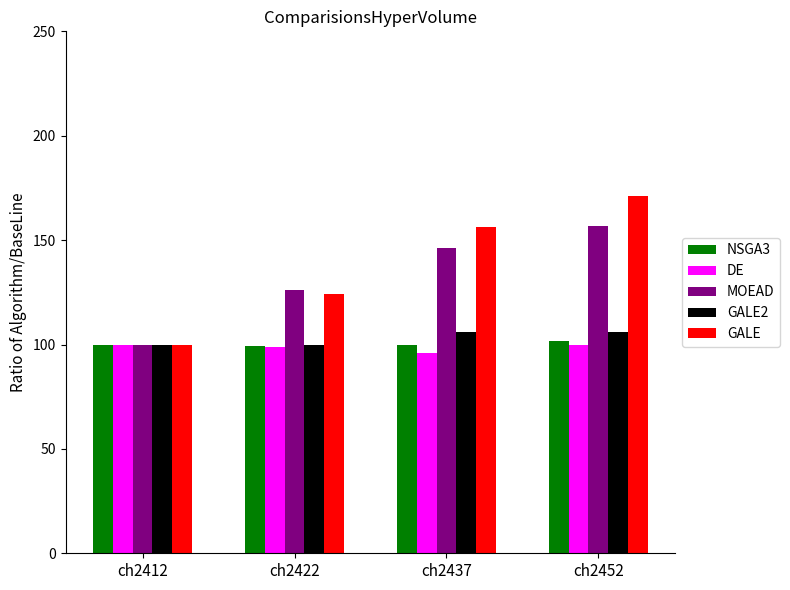

What is the sum of the DE values at ch2452 and ch2412?

199.5